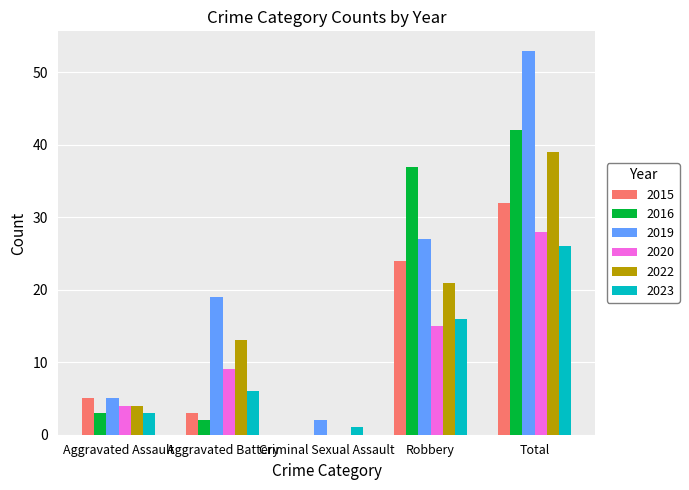

What is the total value across all series at Aggravated Battery?

52